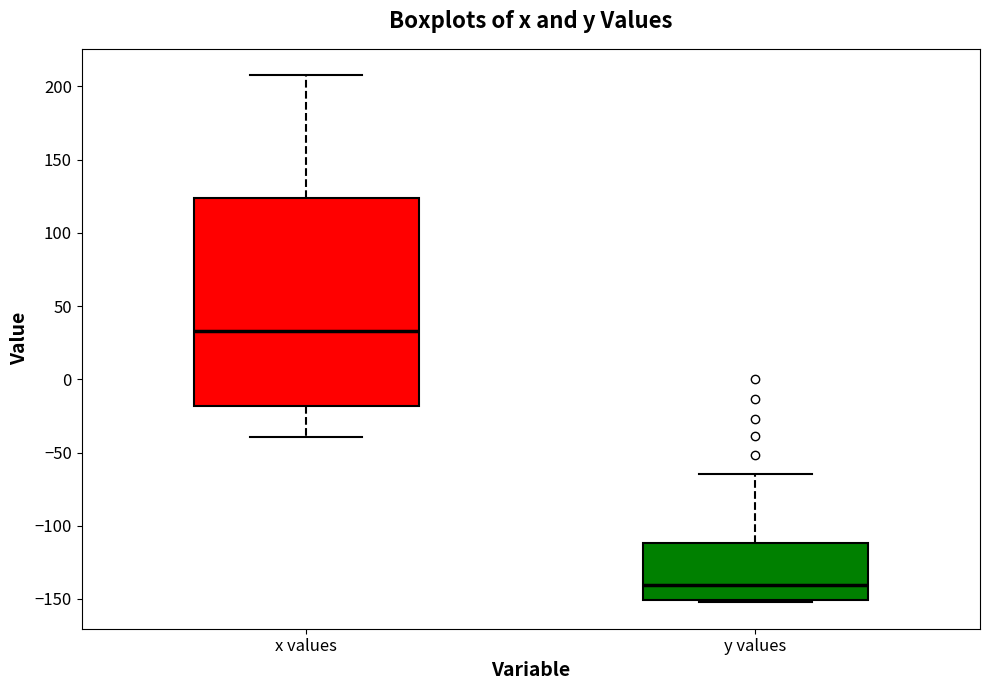

Which box's median line is the lowest?

y values